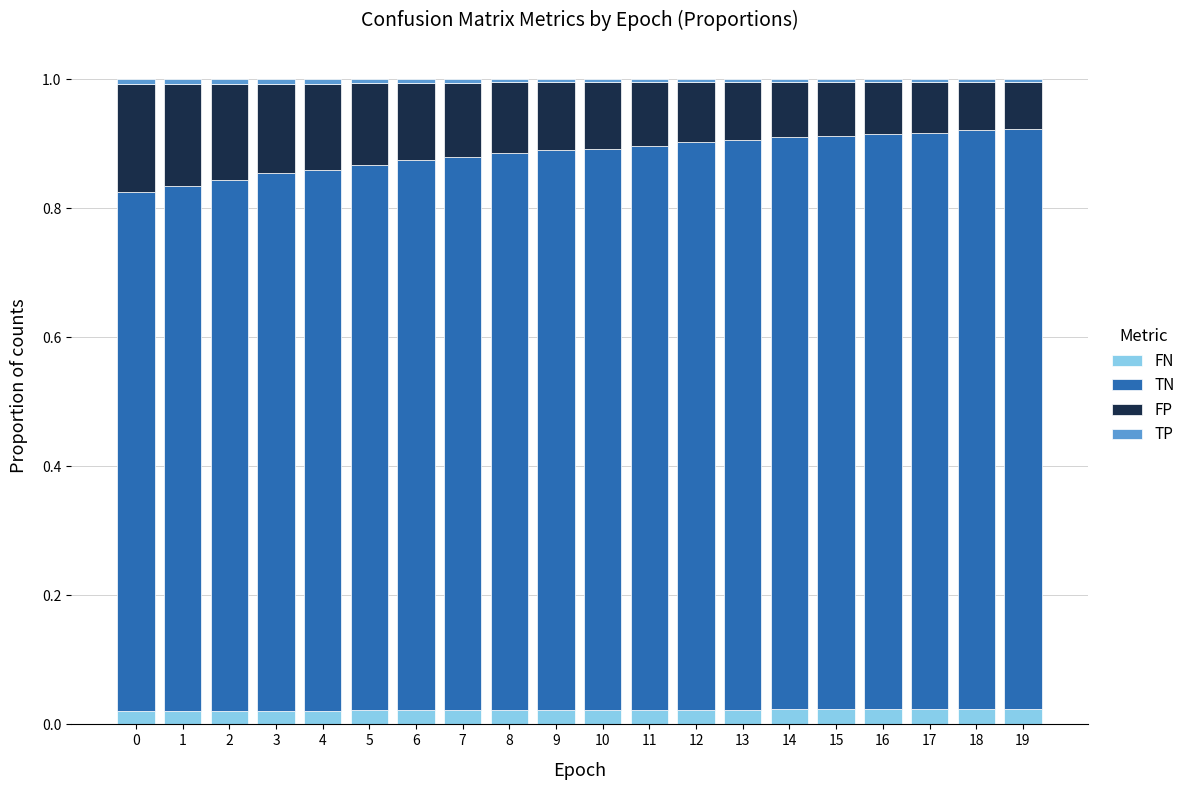

The value of FN at 19 is 0.0. True or false?

True